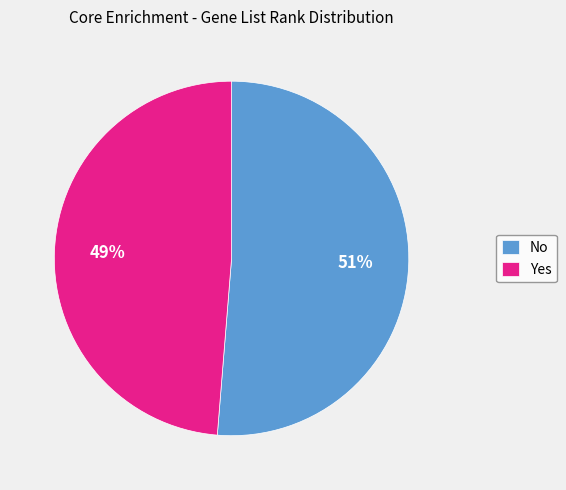

To the nearest percent, what is the combined percentage of No and Yes?

100%